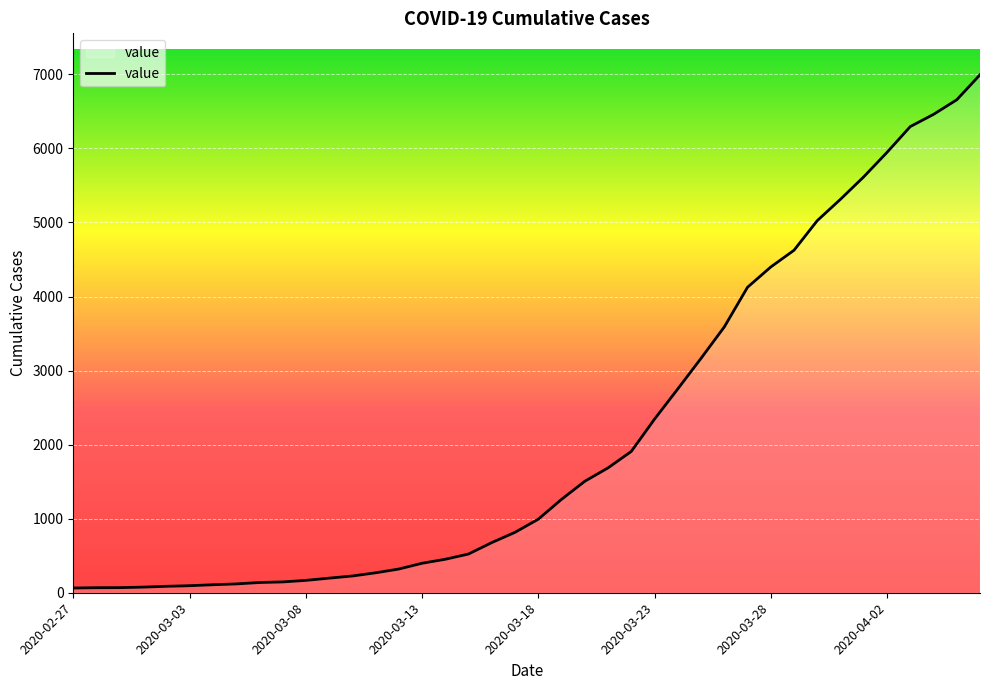

What is the maximum value shown in the chart?

6995